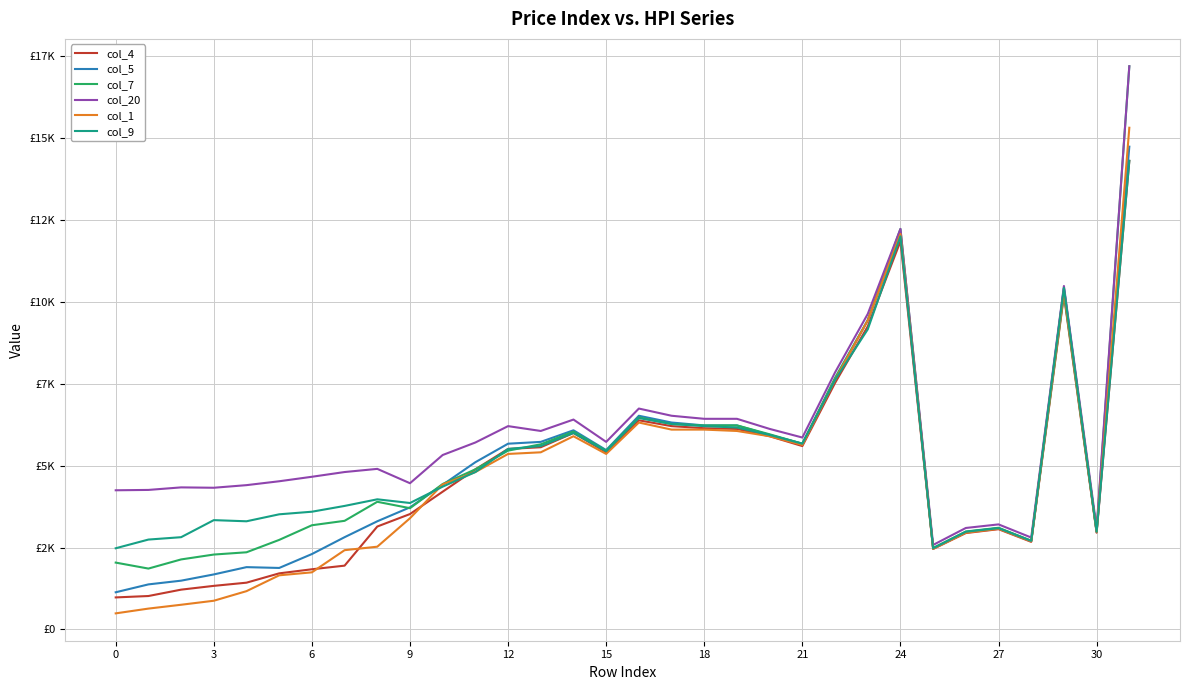

How many interior local peaks does the col_5 series have?

6